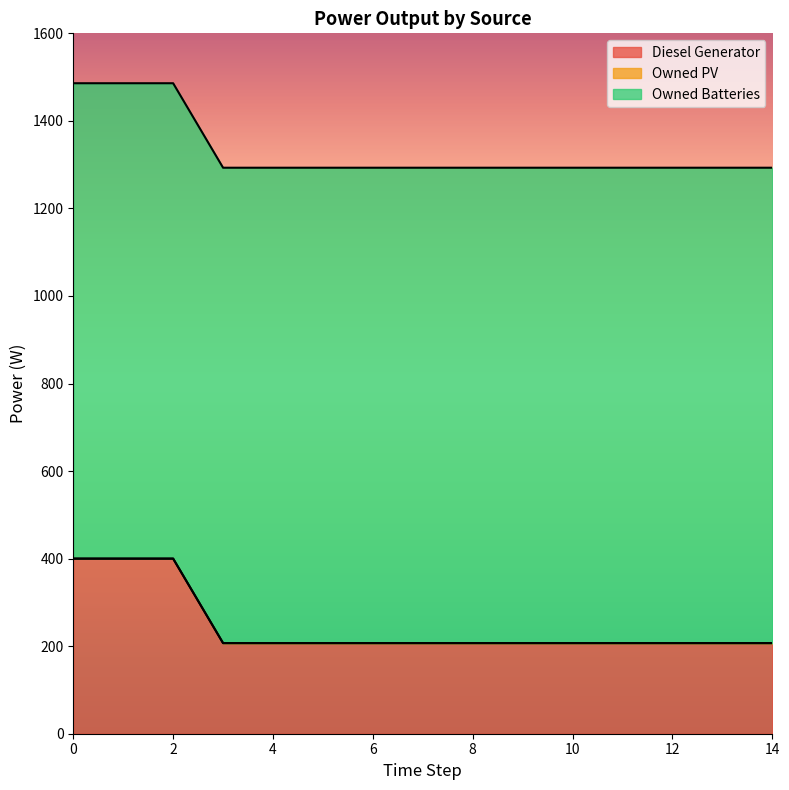

What is the difference between the maximum and minimum values in the Diesel Generator series?

193.0